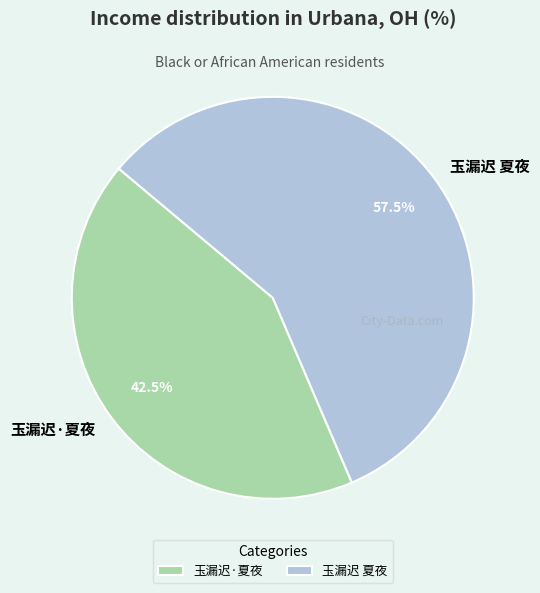

Combined, do 玉漏迟 夏夜 and 玉漏迟·夏夜 account for over 50%?

Yes